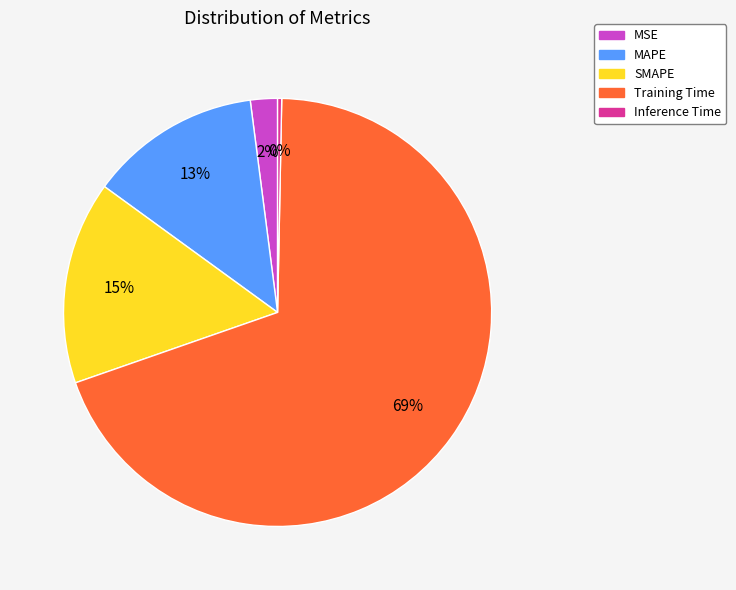

To the nearest percent, what is the difference between the SMAPE and Inference Time slice percentages?

15%